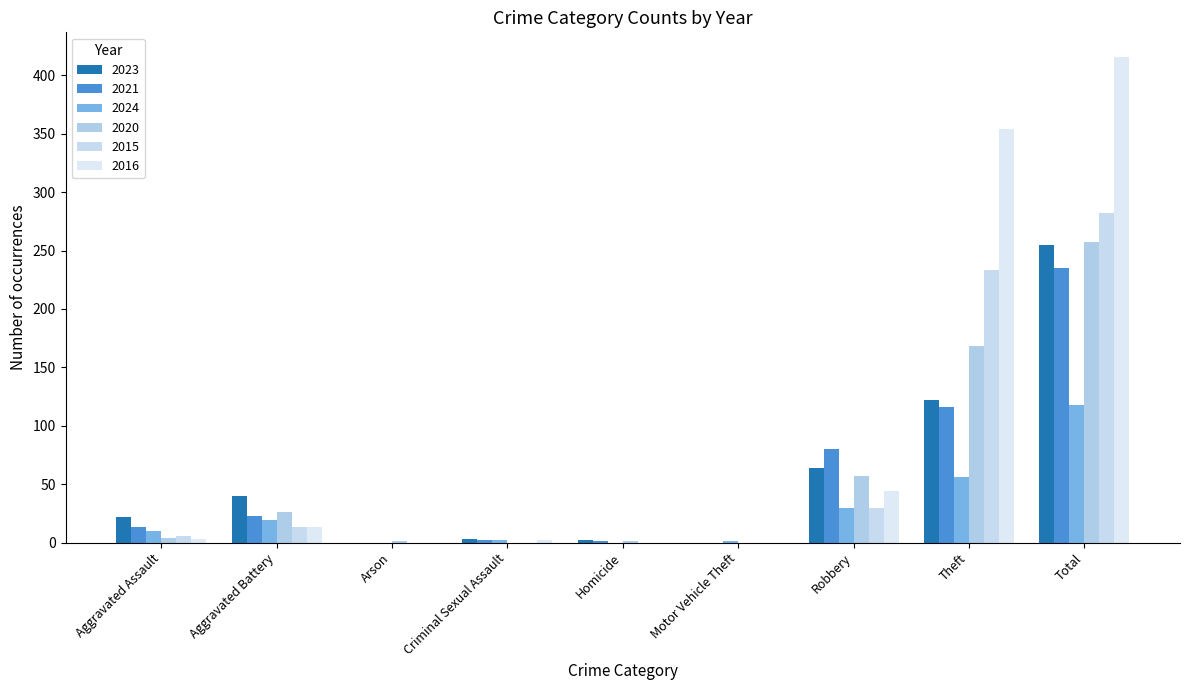

The 2024 series shows 10 at Aggravated Assault. True or false?

True